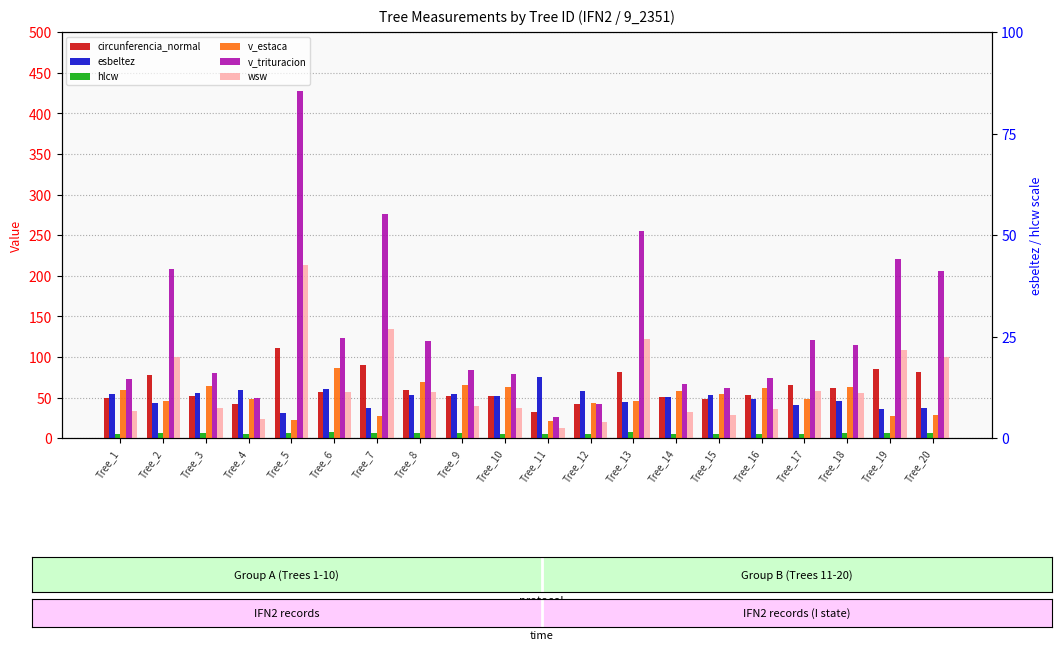

The esbeltez series shows 70.4 at Tree_8. True or false?

False